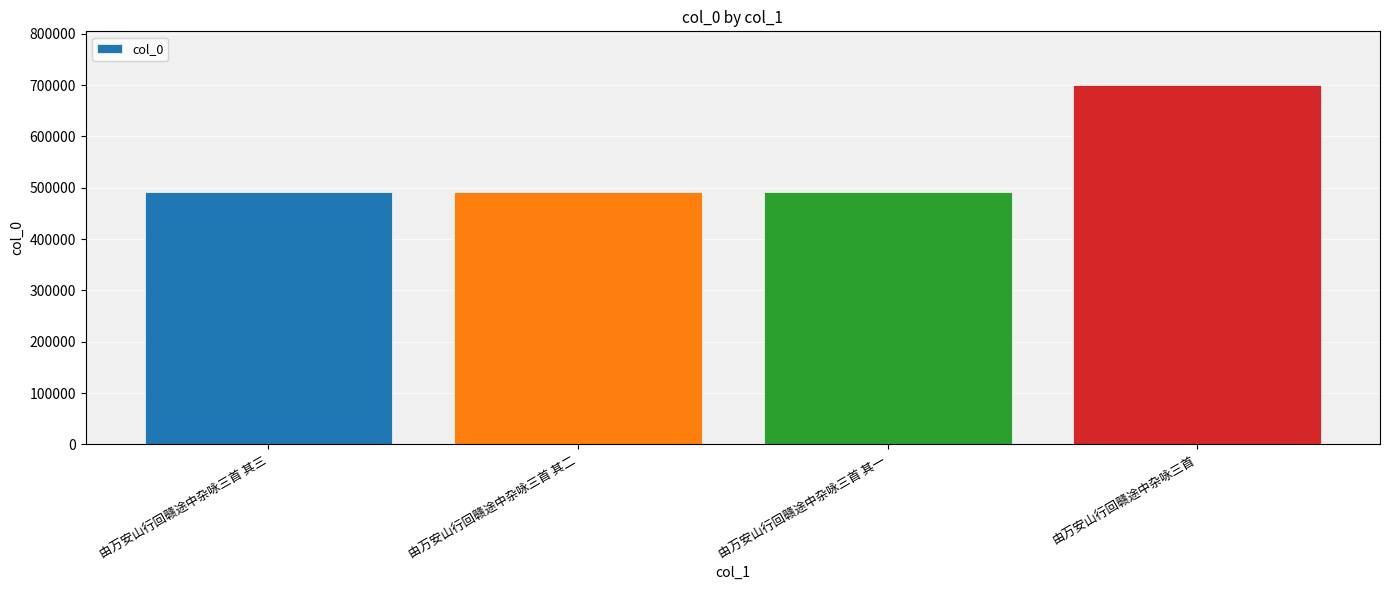

What is the smallest value displayed?

490917